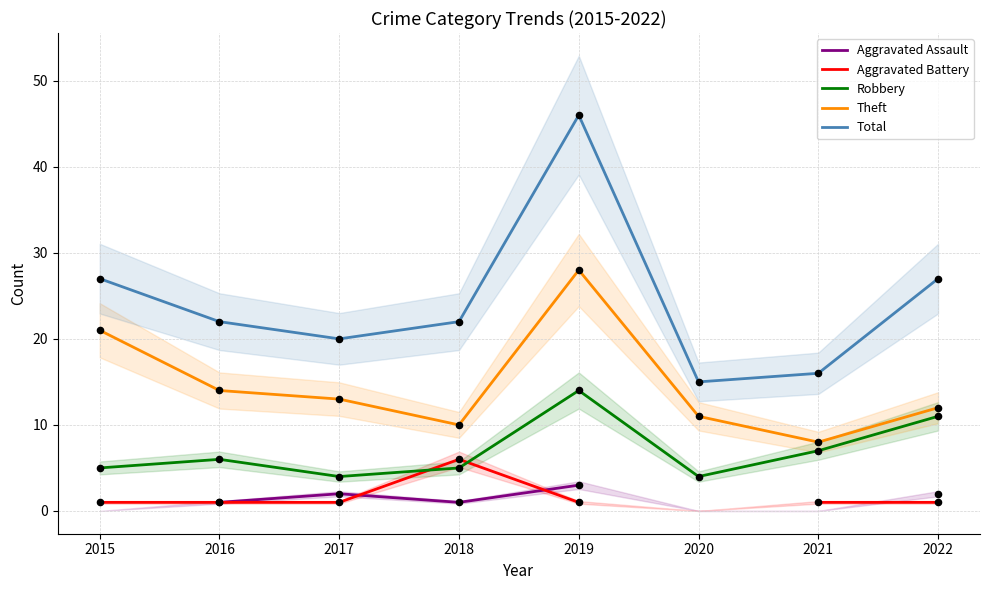

What are all the series names shown in the legend?

Aggravated Assault, Aggravated Battery, Robbery, Theft, Total